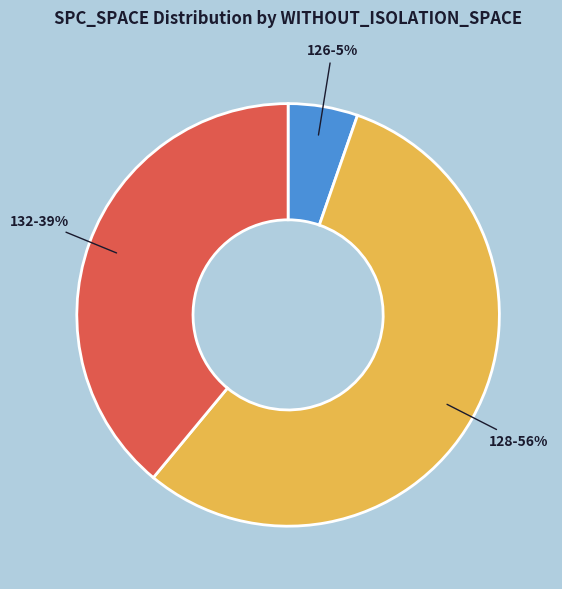

Does any single category account for the majority?

Yes